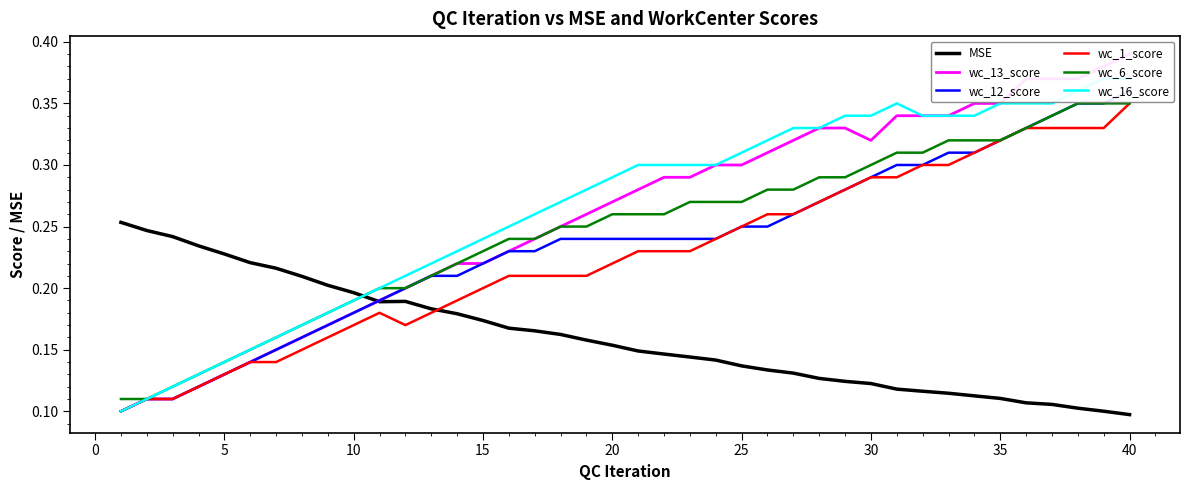

Count the number of data series in this chart.

6